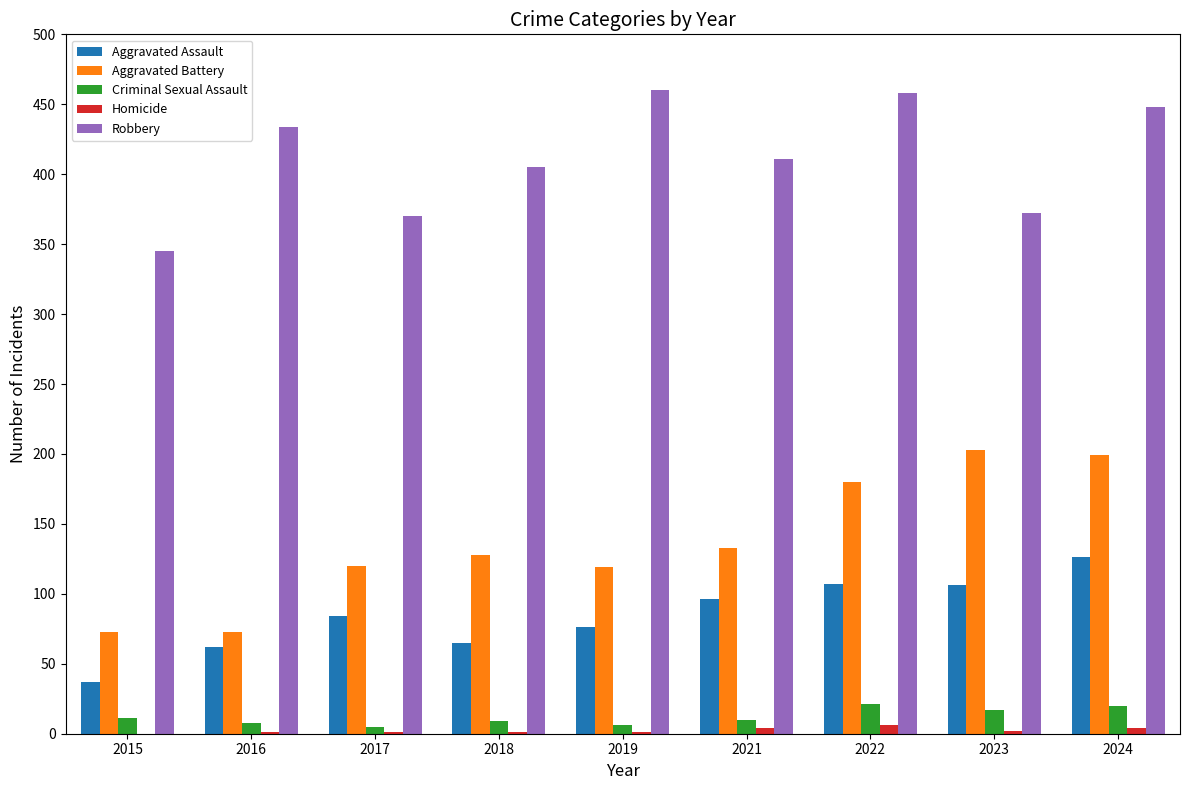

Is the value of Aggravated Assault at 2024 greater than the value of Homicide at 2019?

Yes